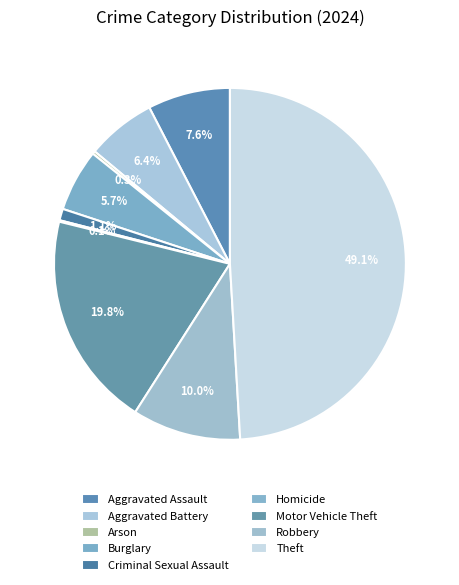

What is the change in value from Aggravated Battery to Homicide?

-47